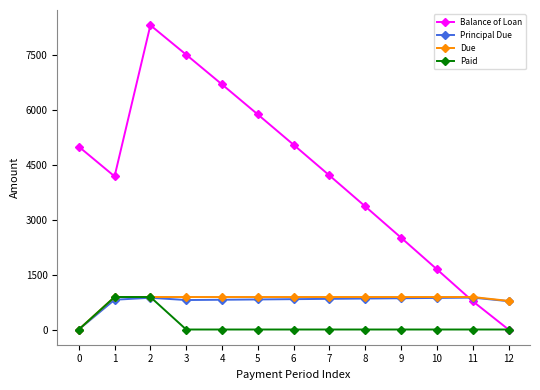

True or false: Balance of Loan has a value of 2509.9 at 9.

True